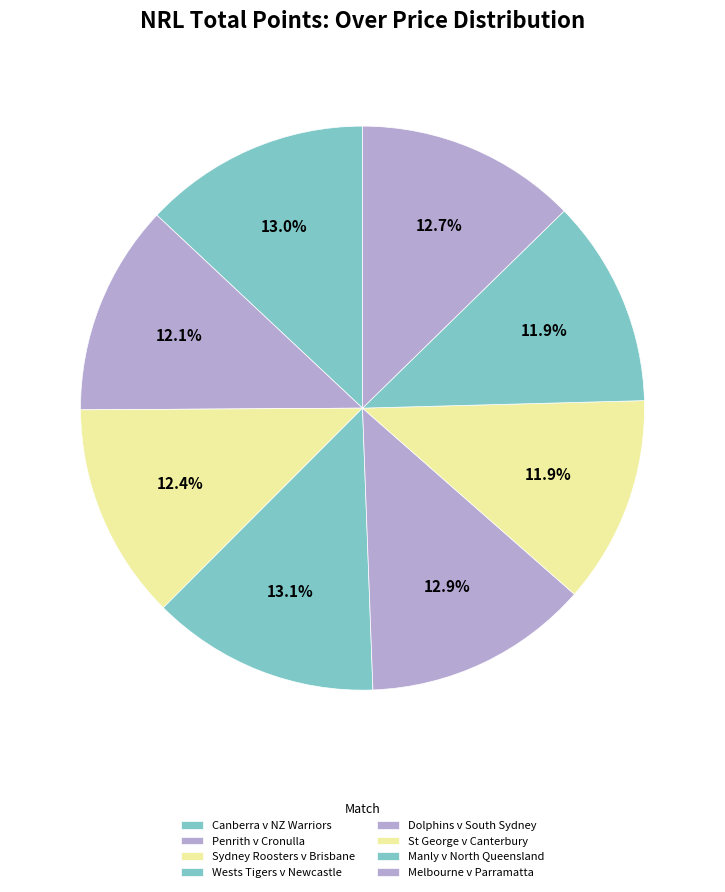

What is the largest slice in the pie chart?

Wests Tigers v Newcastle Knights